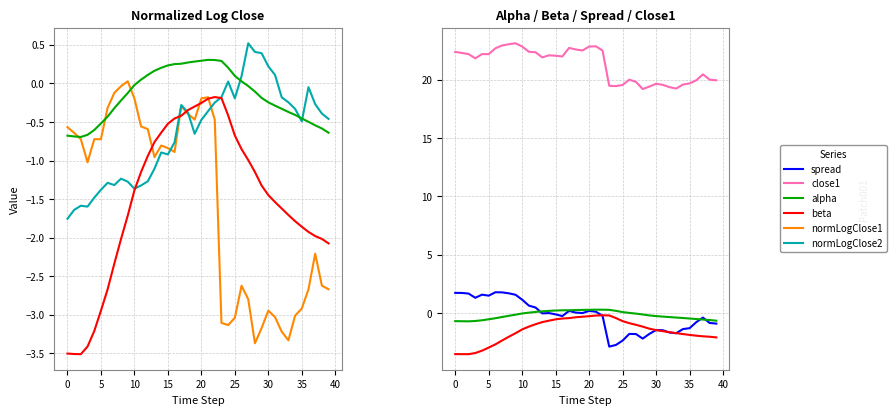

True or false: beta and close1 cross at least once.

False